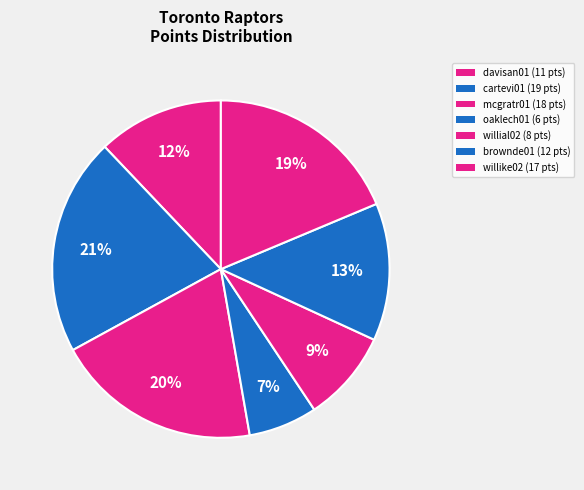

Does any single category account for the majority?

No